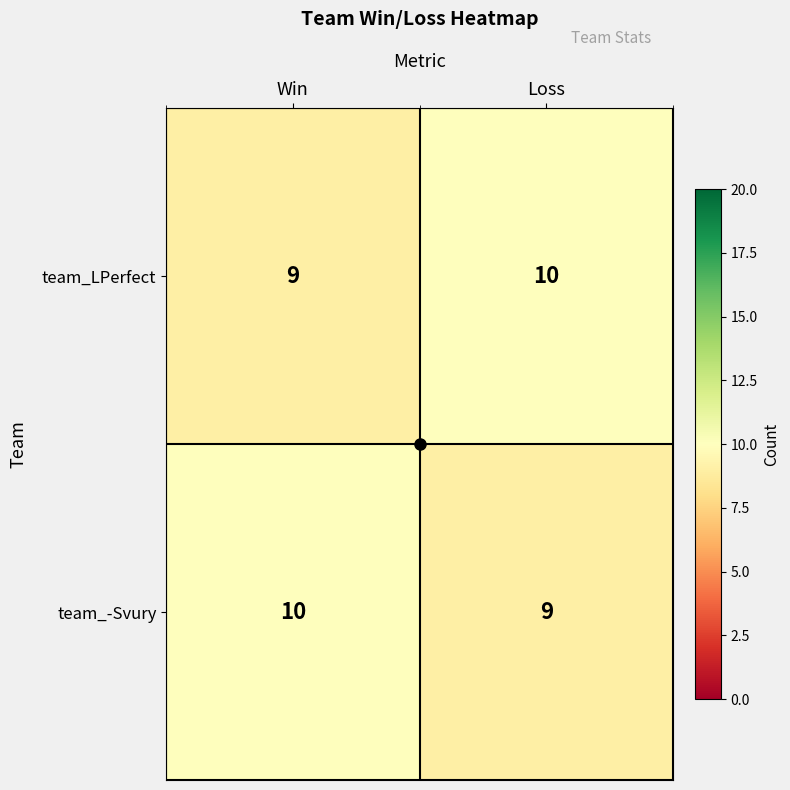

True or false: team_-Svury has a value of 10 at Win.

True